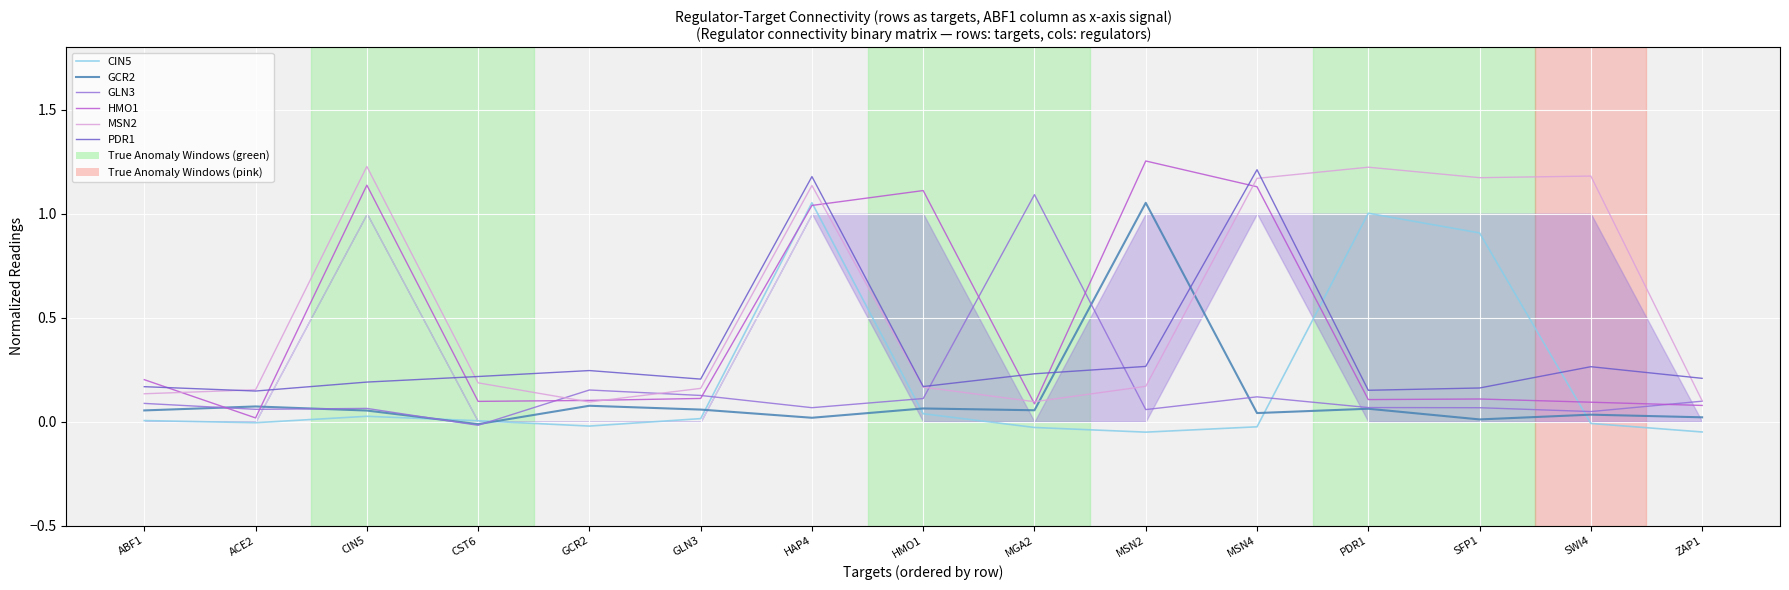

How many lines are shown in the chart?

6